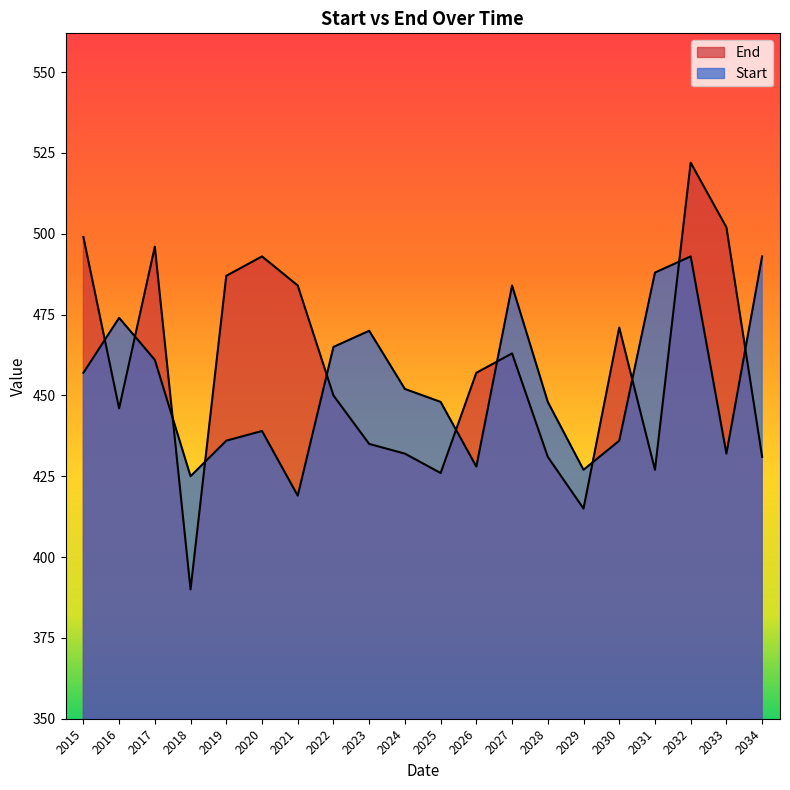

Does the chart display data point markers on the line(s)?

No